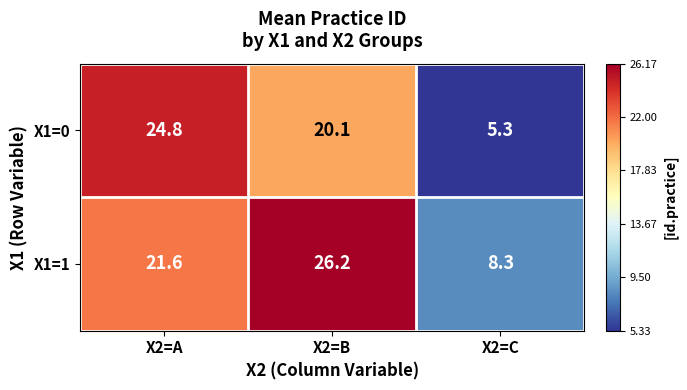

List the labels in order of X1=0 value, largest first.

X2=A, X2=B, X2=C